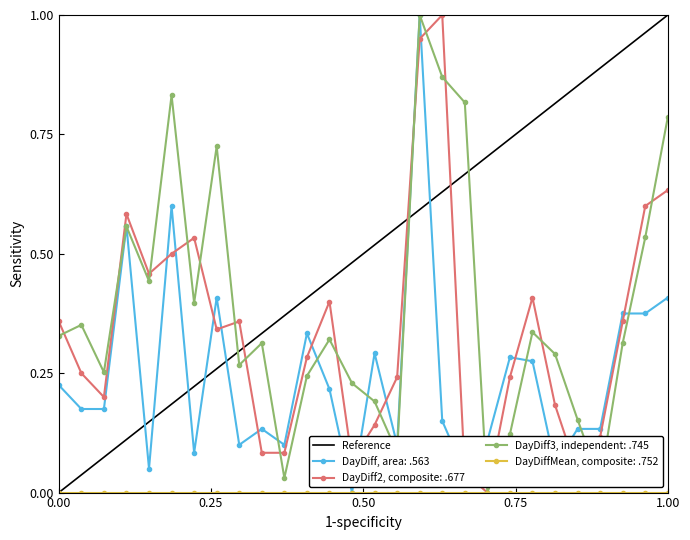

What is the difference between the maximum and minimum values?

1